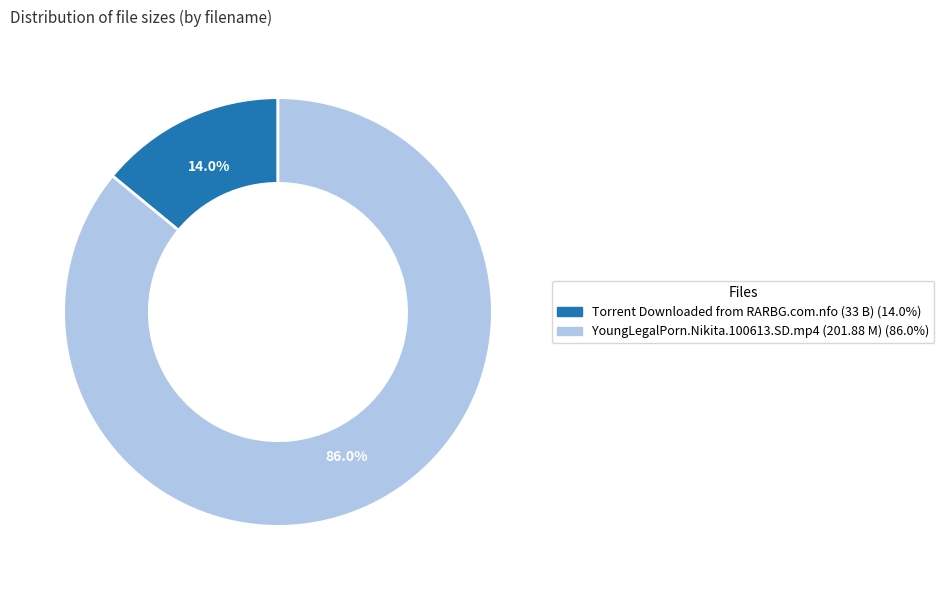

Is it true that Torrent Downloaded from RARBG.com.nfo is 19% of the pie?

False